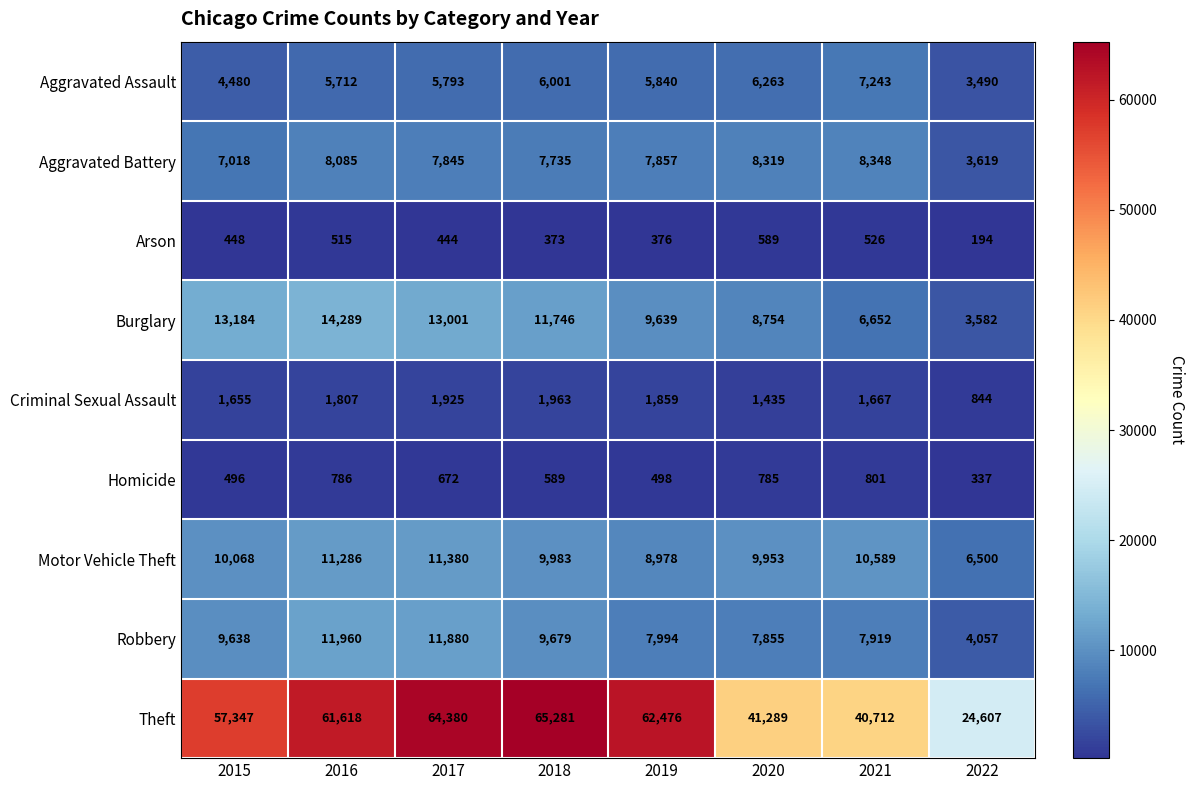

Which label corresponds to the largest value in the chart?

2018